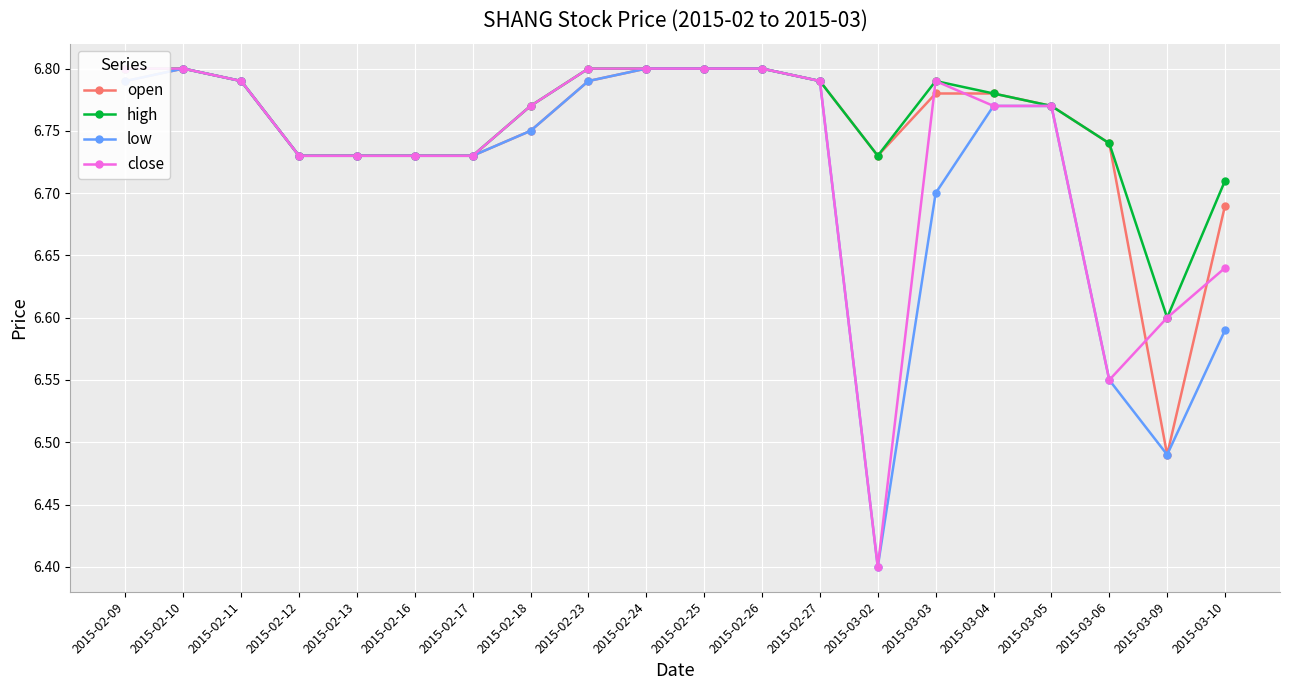

At how many categories does at least one series exceed 6?

20